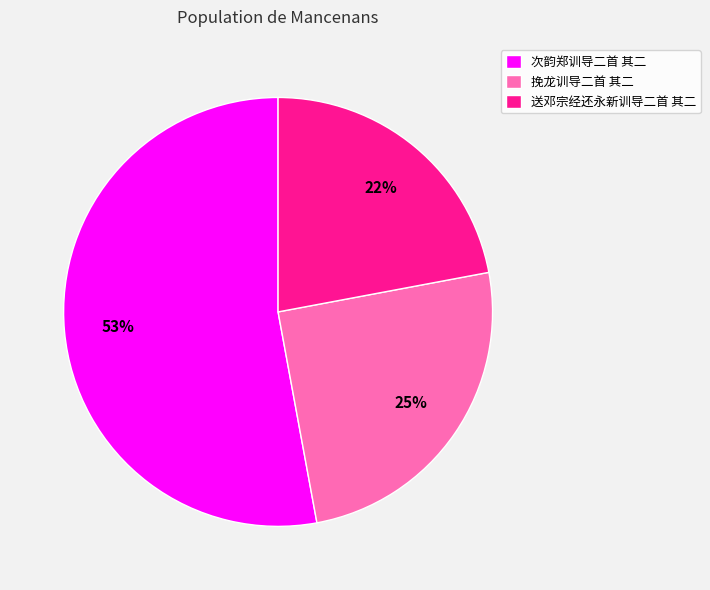

Rank the categories by value from highest to lowest.

次韵郑训导二首 其二, 挽龙训导二首 其二, 送邓宗经还永新训导二首 其二